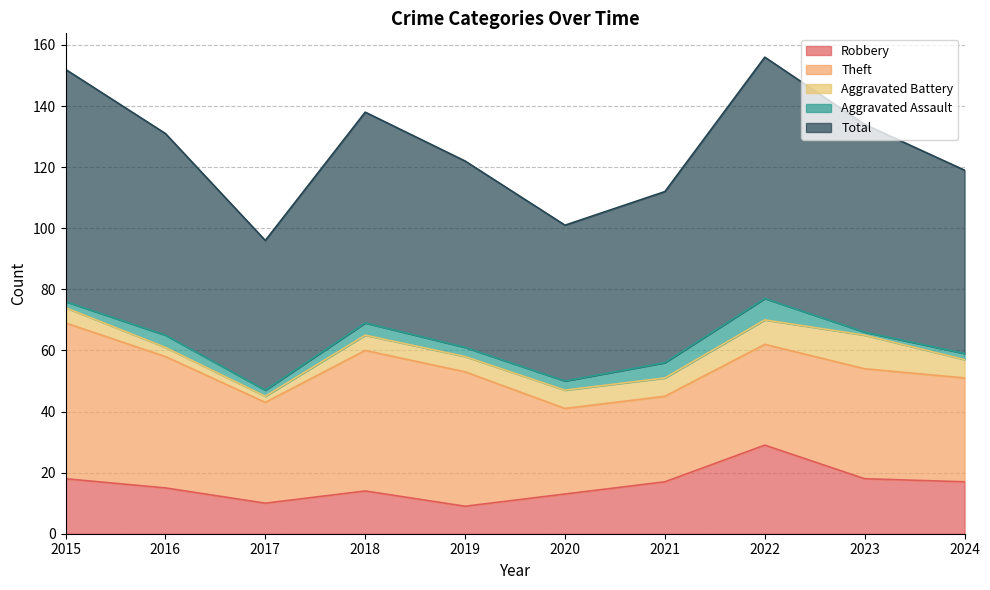

Rank the series at 2015 from lowest to highest value.

Aggravated Assault, Aggravated Battery, Robbery, Theft, Total